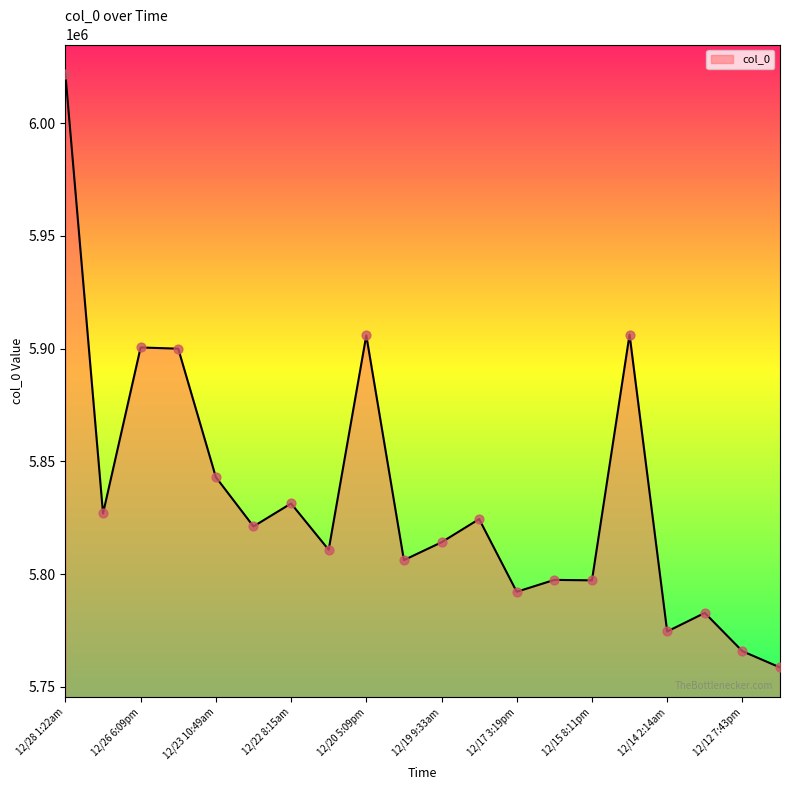

What is the difference between the maximum and minimum values?

263105